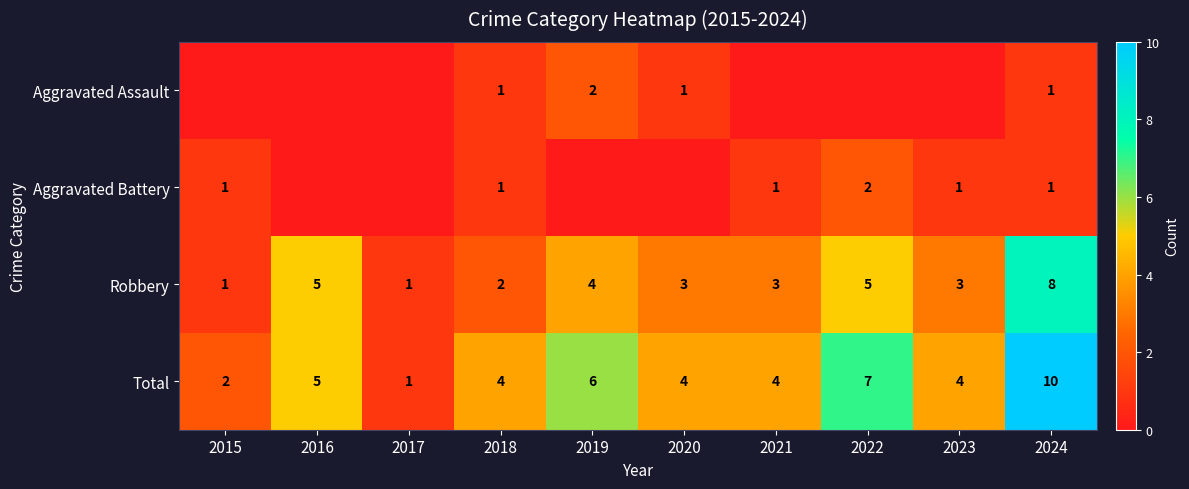

Where is Robbery nearest to the value 4?

2019